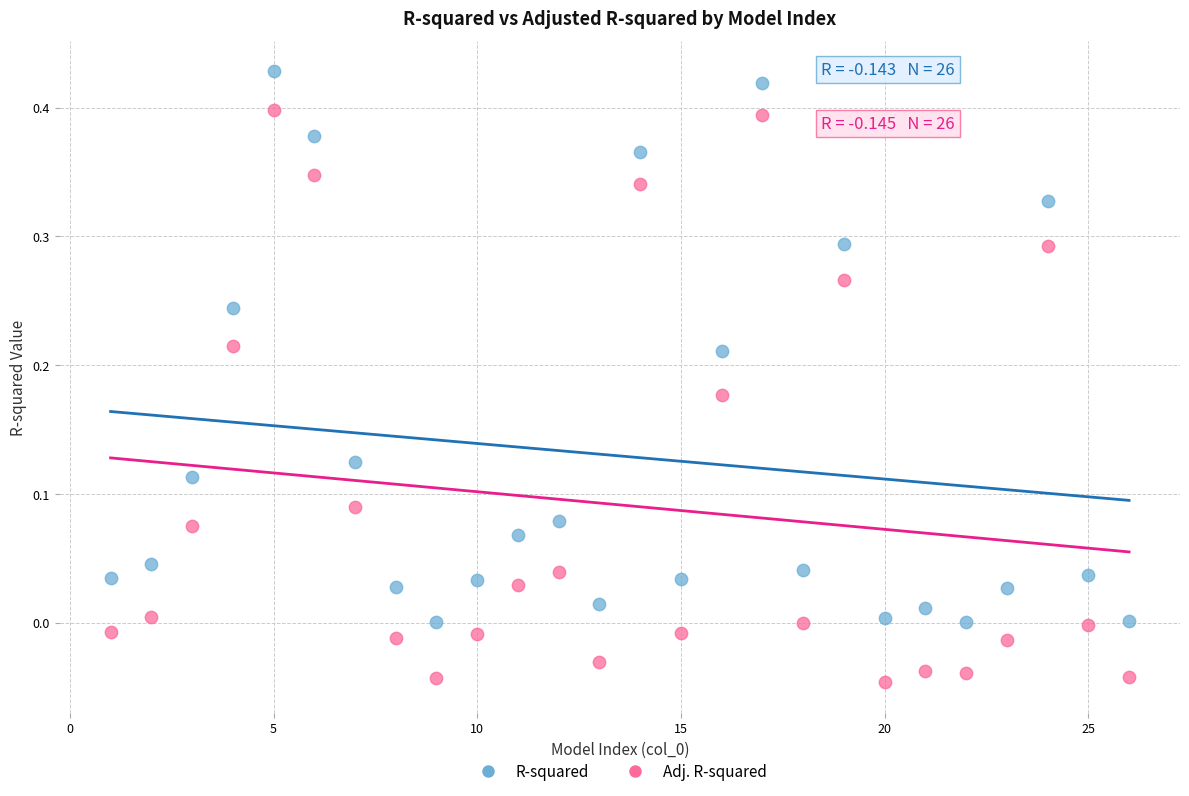

Across all data points, what is the range of X values (max minus min)?

25.0